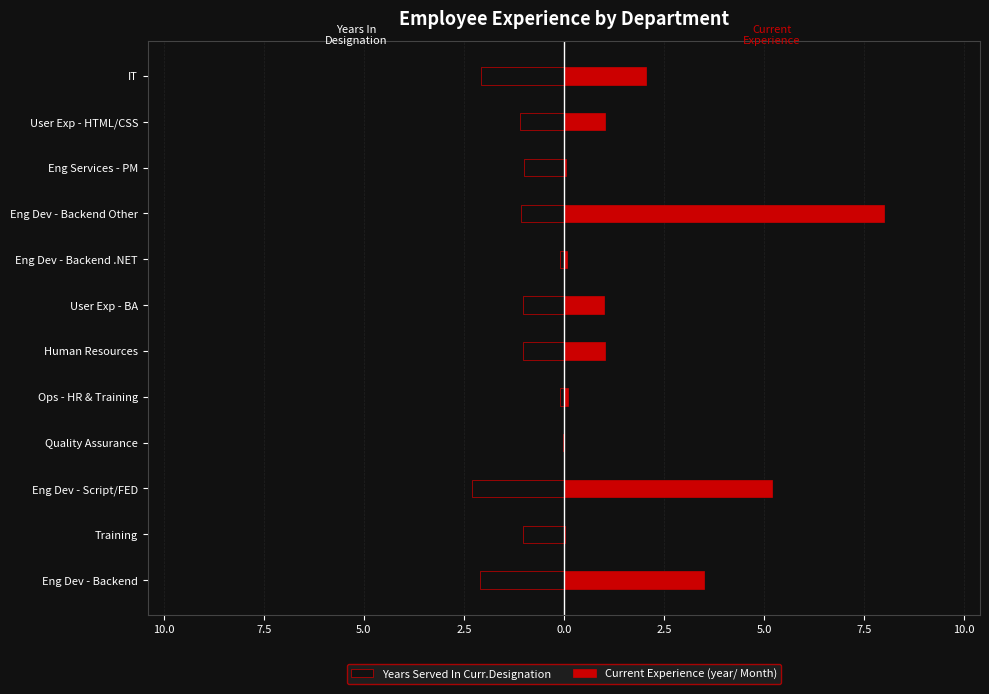

Which series has the largest total across all categories?

Current Experience (year/ Month)